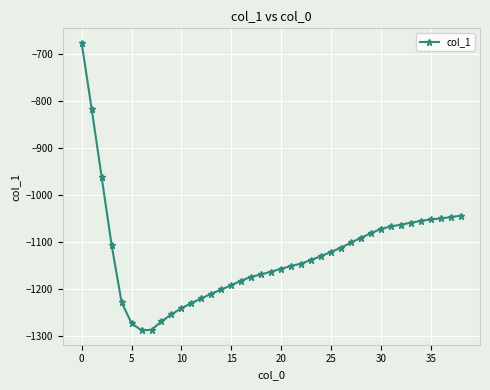

What is the value of the 11th point from the left?

-1240